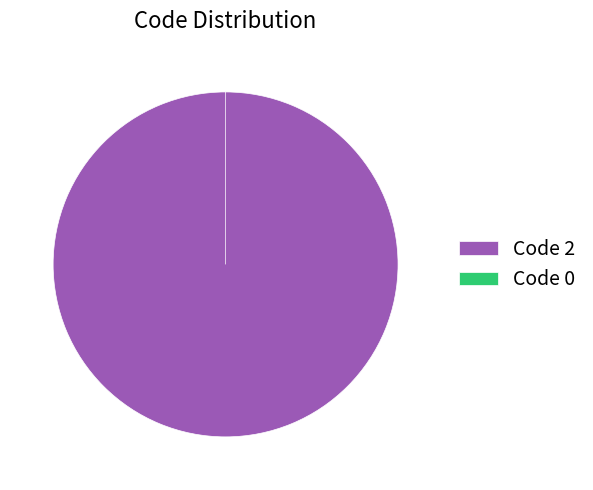

Do 2 and 0 together represent more than half of the pie?

Yes